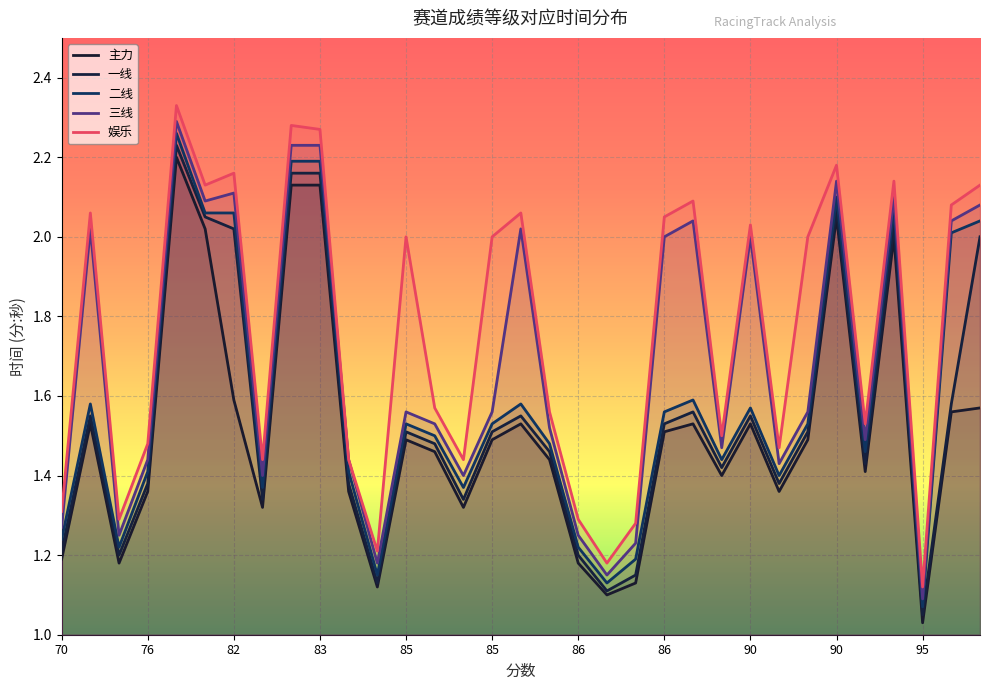

How many lines are shown in the chart?

5